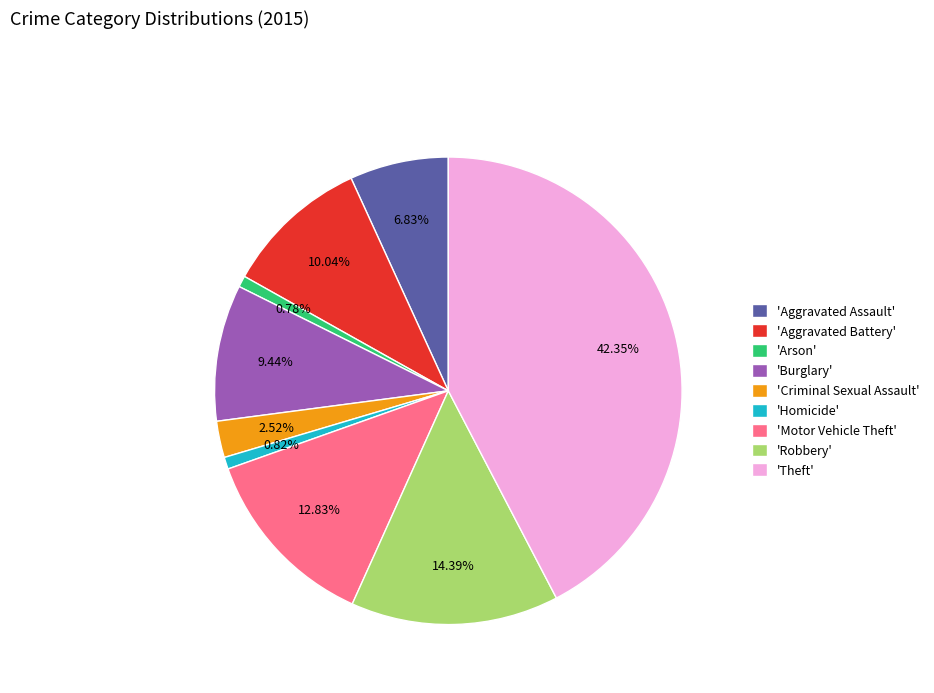

To the nearest percent, what is the difference between the largest and smallest slice percentages?

42%